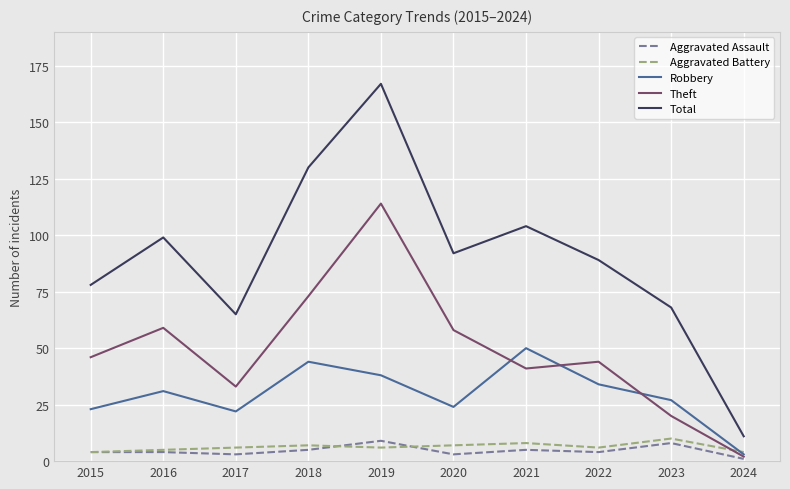

Does the chart display data point markers on the line(s)?

No